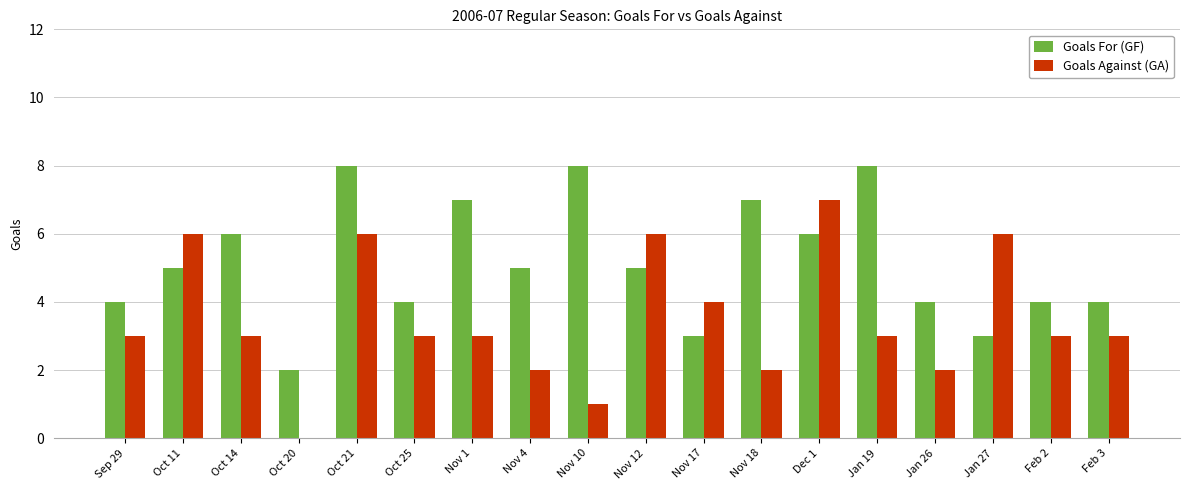

What is the difference between the Goals For (GF) values at Dec 1 and Feb 3?

2